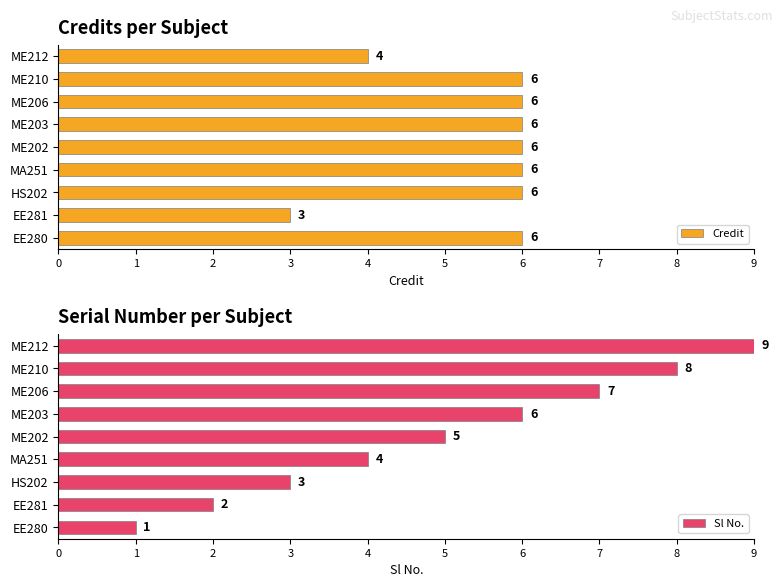

What is the sum of all Credit values?

49